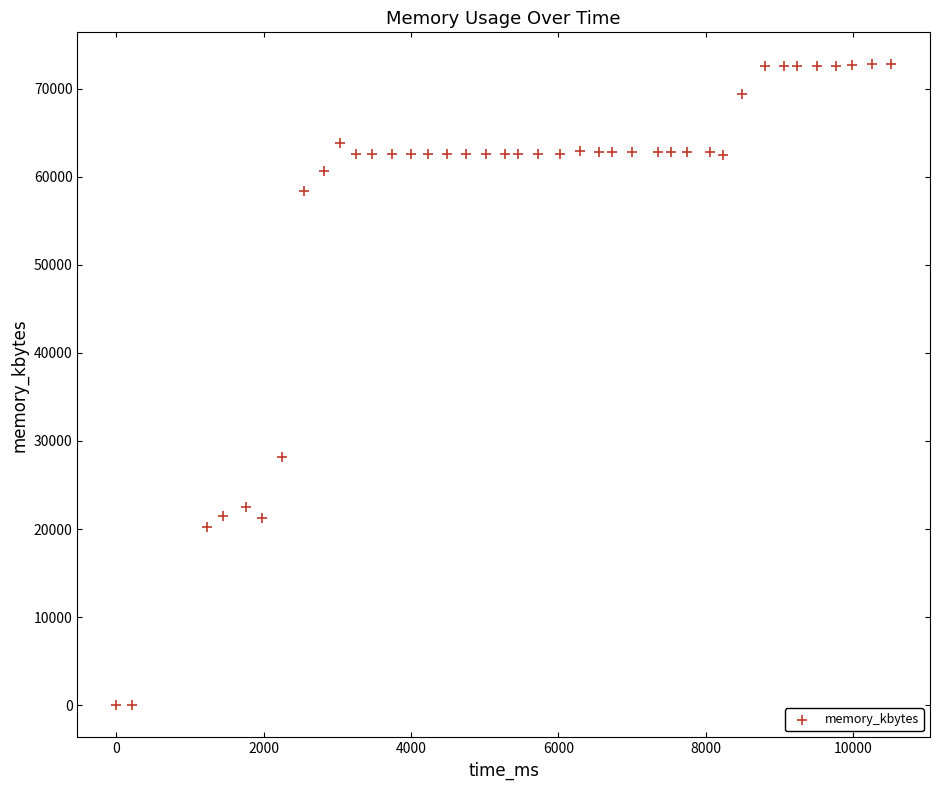

What is the range of X values (max minus min)?

10516